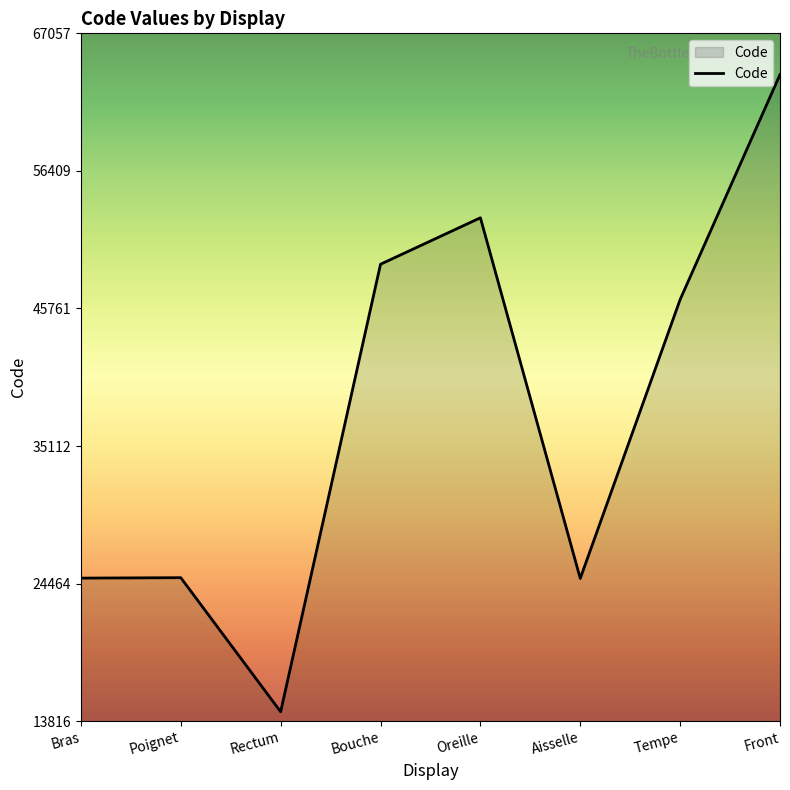

How many interior local valleys (lower than both neighbors) does the data have?

2